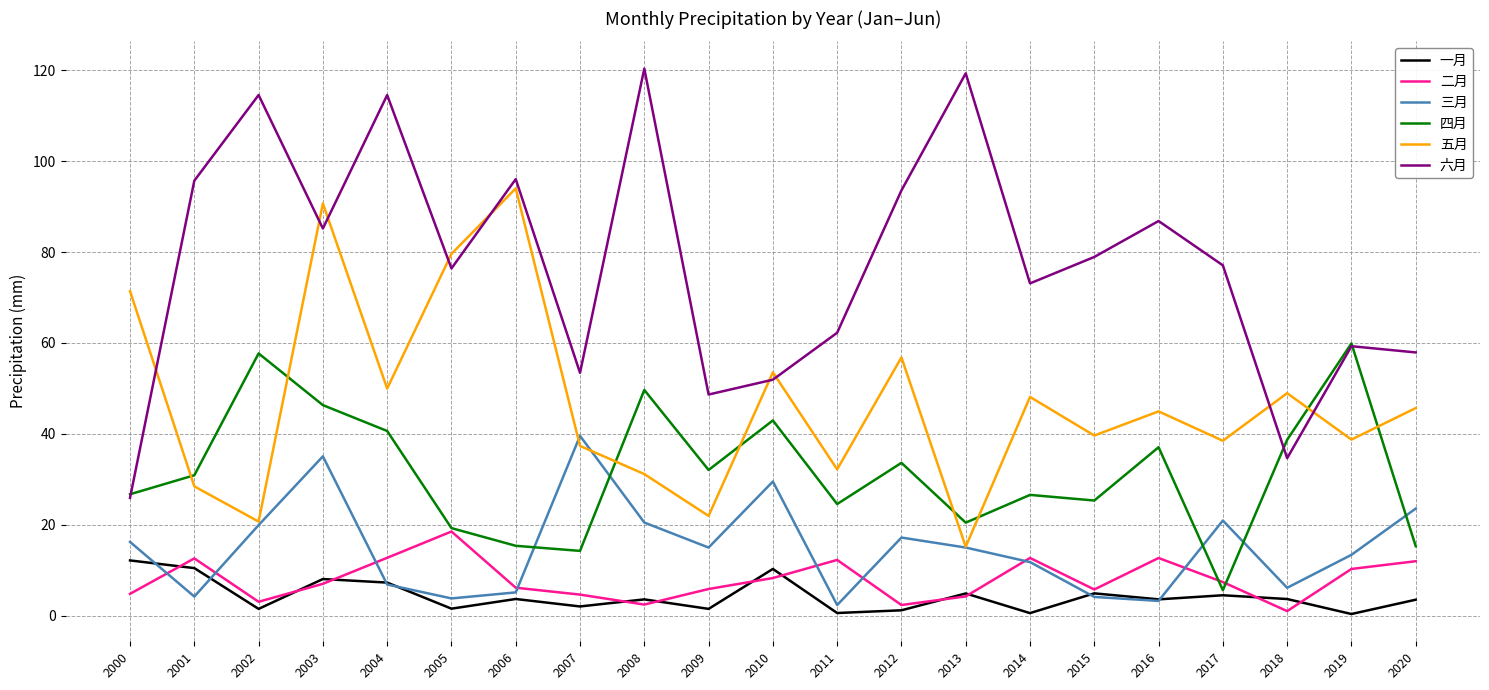

Where is the first local maximum for 六月?

2002